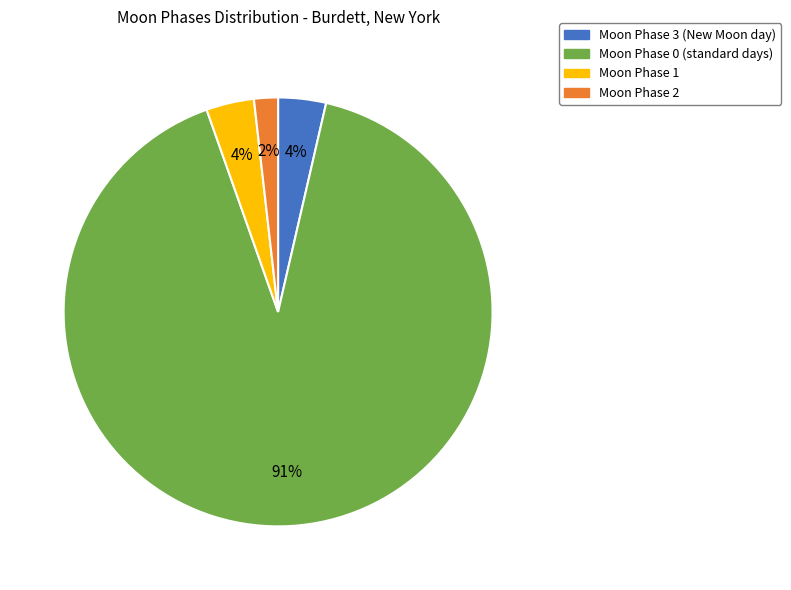

Is there a majority slice in this chart?

Yes